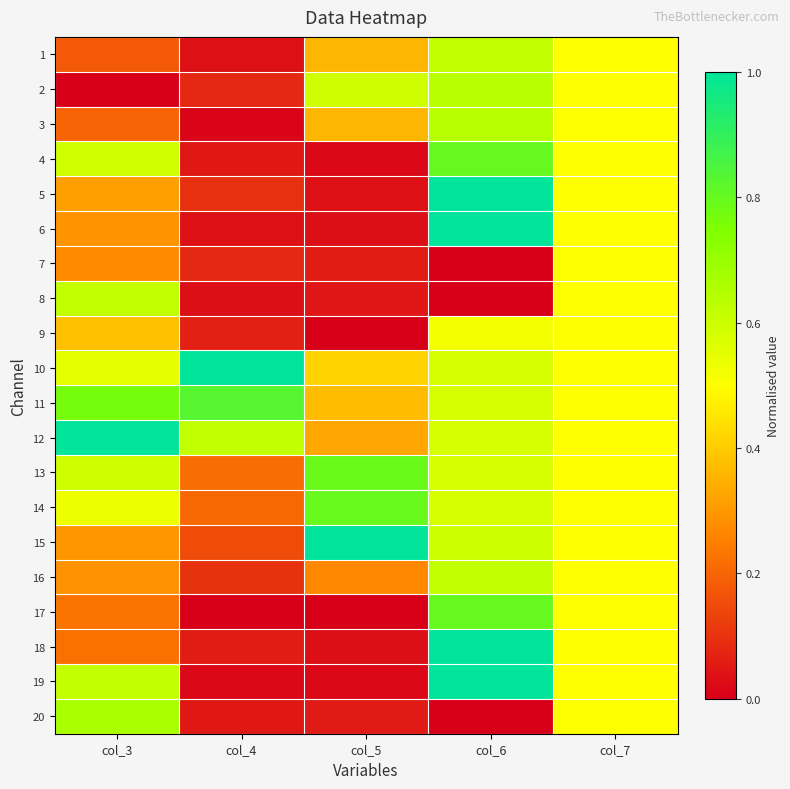

Reading left to right, transcribe all the data shown in this chart.

1: col_3=0.2	col_4=0.0	col_5=0.4	col_6=0.6	col_7=0.5
2: col_3=0.0	col_4=0.1	col_5=0.6	col_6=0.6	col_7=0.5
3: col_3=0.2	col_4=0.0	col_5=0.4	col_6=0.6	col_7=0.5
4: col_3=0.6	col_4=0.0	col_5=0.0	col_6=0.8	col_7=0.5
5: col_3=0.3	col_4=0.1	col_5=0.0	col_6=1.0	col_7=0.5
6: col_3=0.3	col_4=0.0	col_5=0.0	col_6=1.0	col_7=0.5
7: col_3=0.3	col_4=0.1	col_5=0.1	col_6=0.0	col_7=0.5
8: col_3=0.6	col_4=0.0	col_5=0.0	col_6=0.0	col_7=0.5
9: col_3=0.4	col_4=0.1	col_5=0.0	col_6=0.5	col_7=0.5
10: col_3=0.5	col_4=1.0	col_5=0.4	col_6=0.6	col_7=0.5
11: col_3=0.8	col_4=0.8	col_5=0.4	col_6=0.6	col_7=0.5
12: col_3=1.0	col_4=0.6	col_5=0.3	col_6=0.6	col_7=0.5
13: col_3=0.6	col_4=0.2	col_5=0.8	col_6=0.6	col_7=0.5
14: col_3=0.5	col_4=0.2	col_5=0.8	col_6=0.6	col_7=0.5
15: col_3=0.3	col_4=0.2	col_5=1.0	col_6=0.6	col_7=0.5
16: col_3=0.3	col_4=0.1	col_5=0.3	col_6=0.6	col_7=0.5
17: col_3=0.2	col_4=0.0	col_5=0.0	col_6=0.8	col_7=0.5
18: col_3=0.2	col_4=0.1	col_5=0.0	col_6=1.0	col_7=0.5
19: col_3=0.6	col_4=0.0	col_5=0.0	col_6=1.0	col_7=0.5
20: col_3=0.7	col_4=0.0	col_5=0.1	col_6=0.0	col_7=0.5